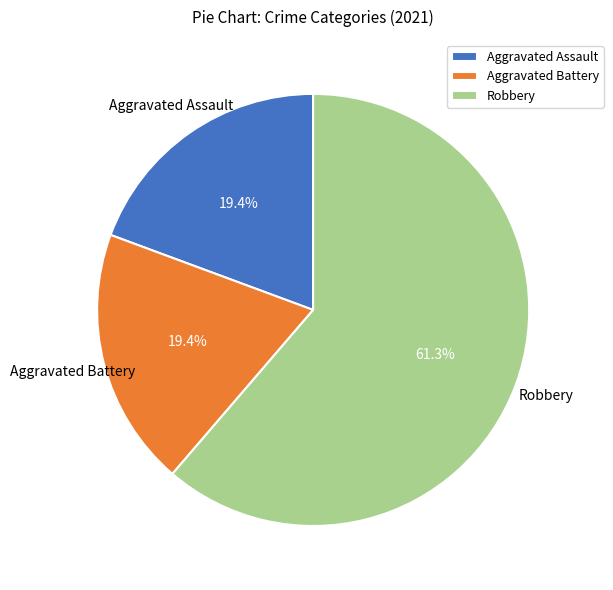

Which has a higher value, Aggravated Battery or Robbery?

Robbery